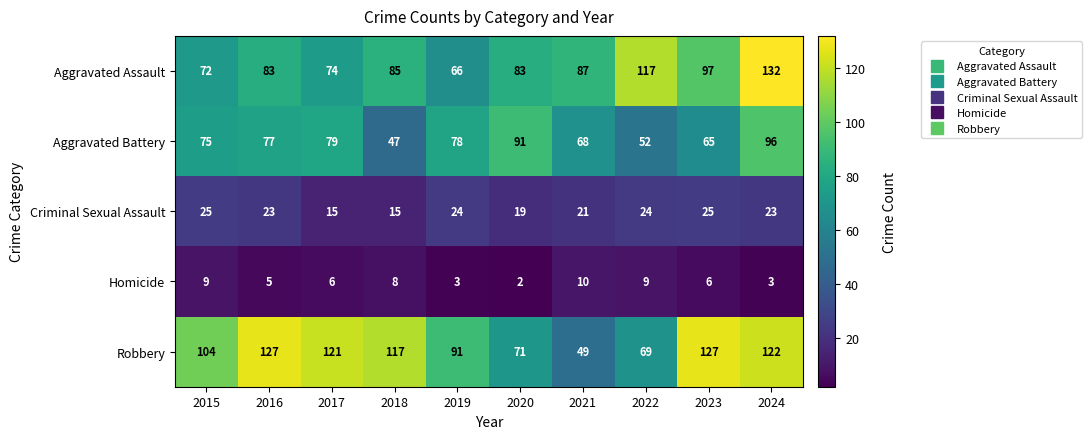

What is the average value of the Criminal Sexual Assault series?

21